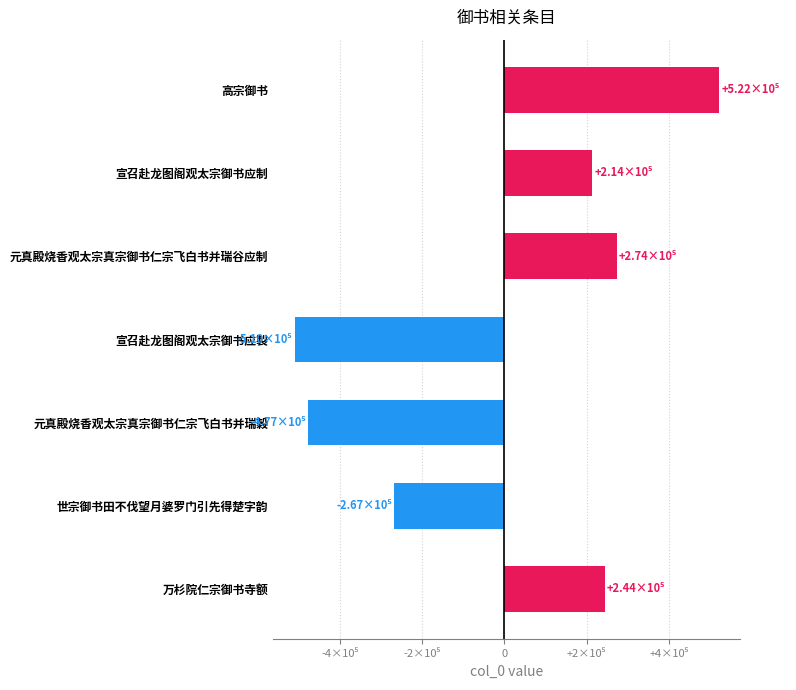

How many series are shown in this chart?

1